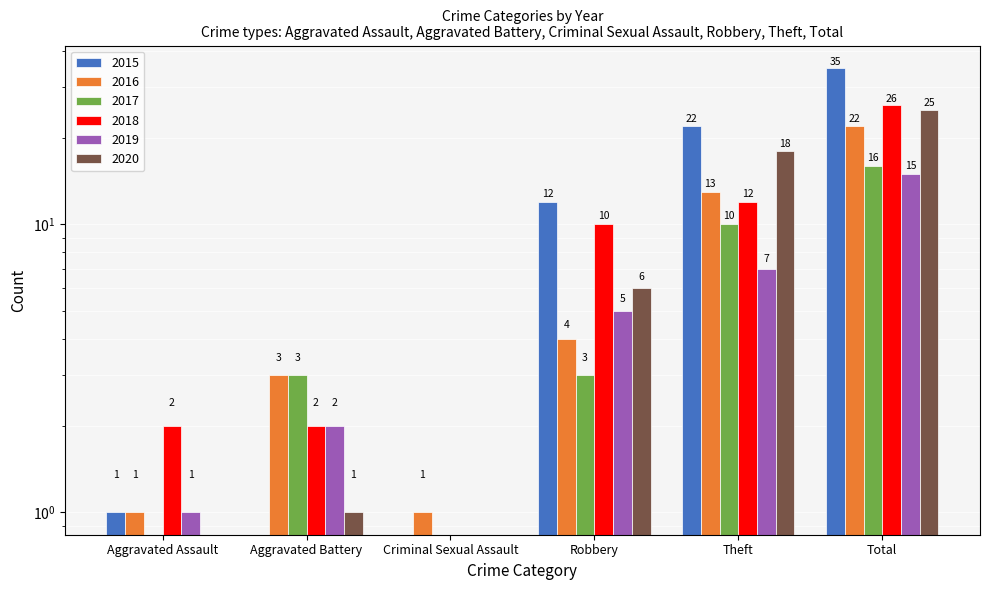

True or false: 2019 has a value of 15 at Total.

True